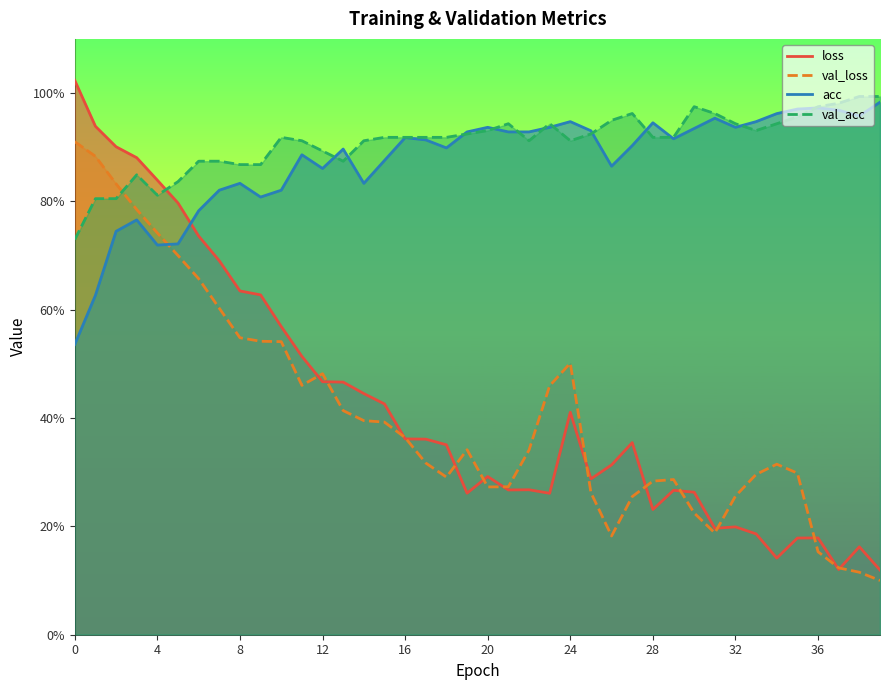

True or false: acc has a value of 1.0 at 39.

True